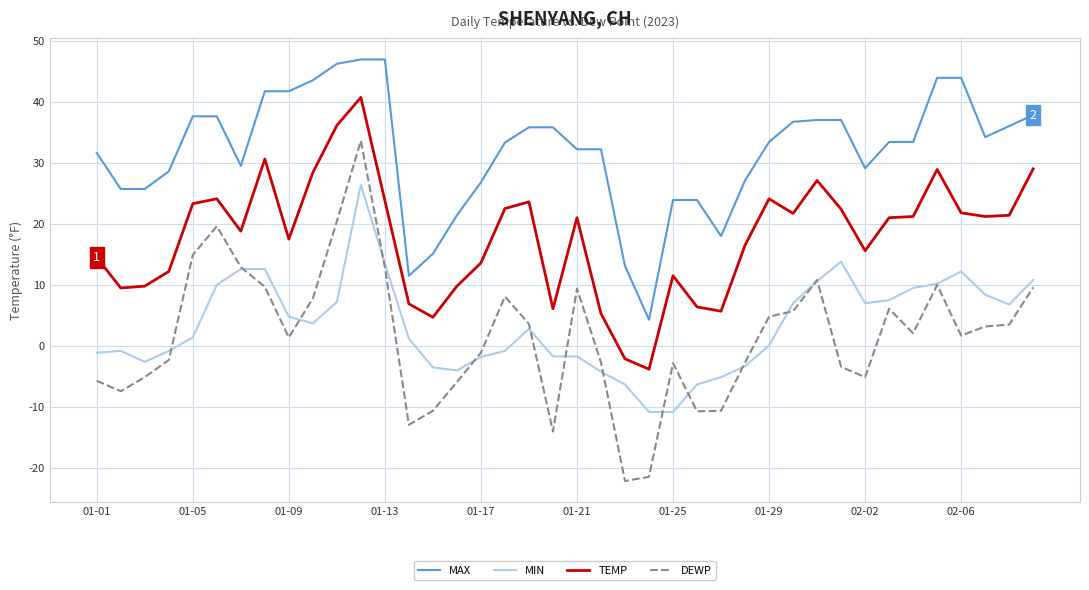

Which series has the largest range (max minus min)?

DEWP